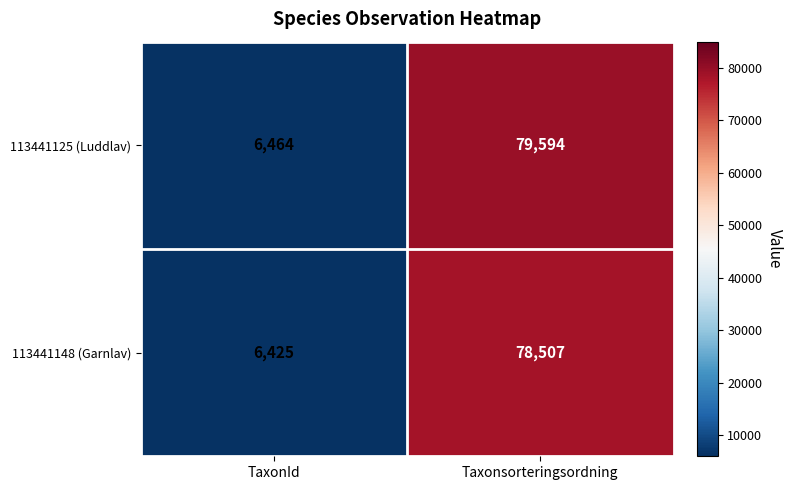

What is the total value across all series at TaxonId?

12889